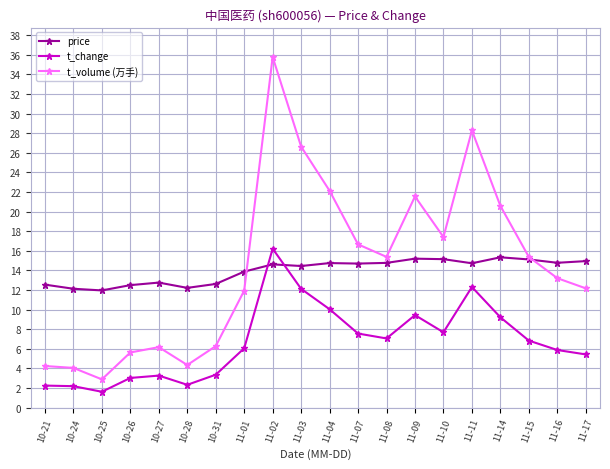

What is the minimum value shown in the chart?

1.6